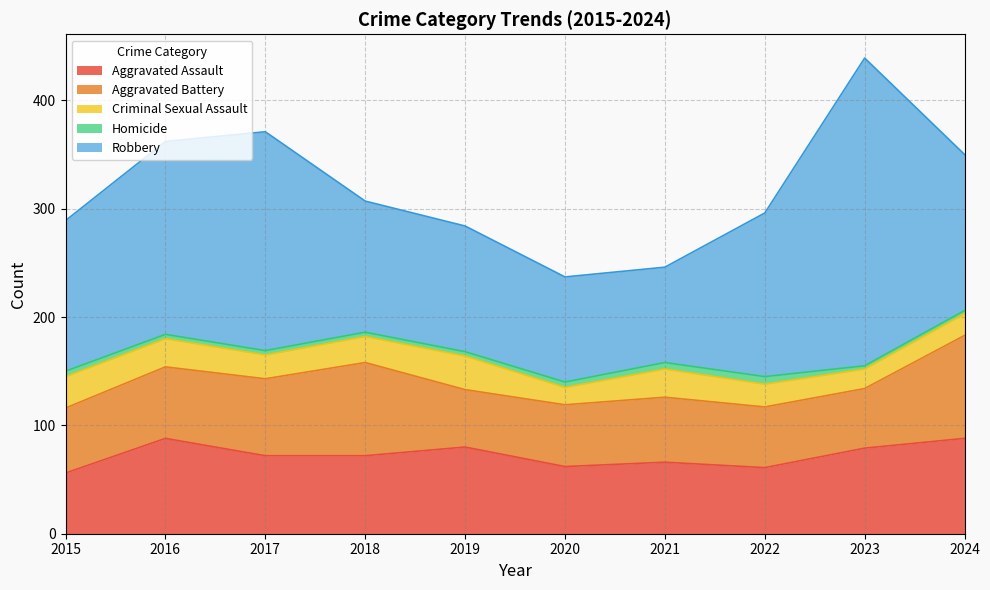

At how many categories does at least one series exceed 108?

8